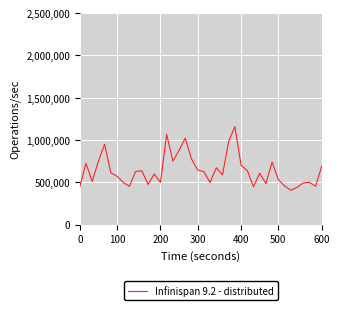

What is the sum of all values?

25585474